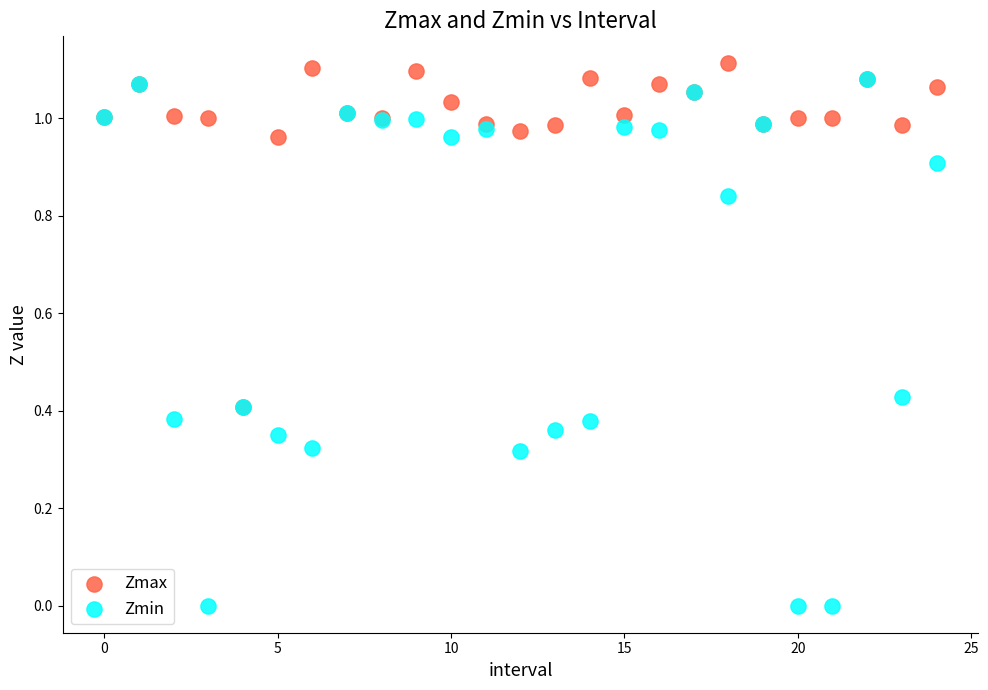

Which series reaches the maximum Y coordinate?

Zmax